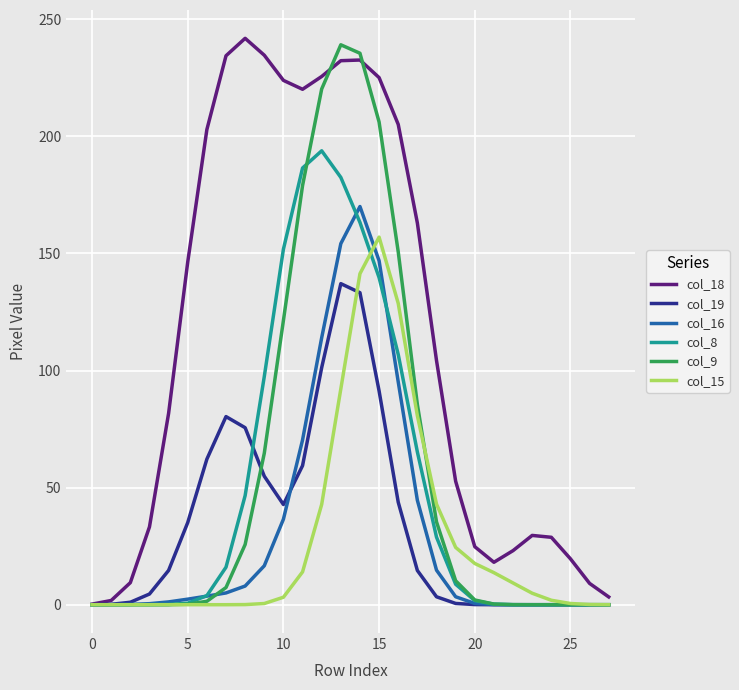

True or false: col_9 and col_15 intersect in this chart.

True